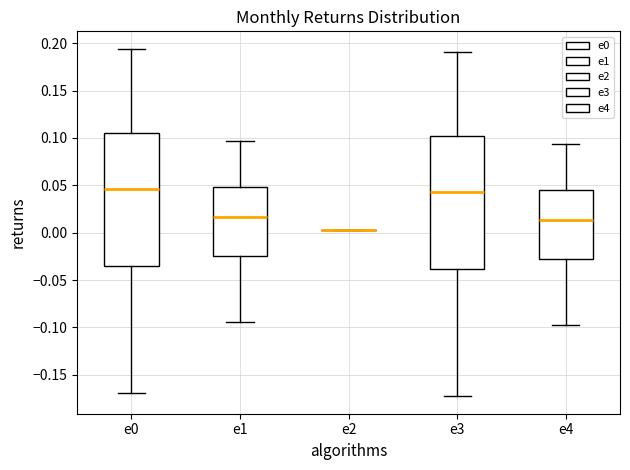

Where is the lower edge of the box for e3 on the y-axis? The values are not printed on the chart, so give them approximately, as read against the axis.

-0.040